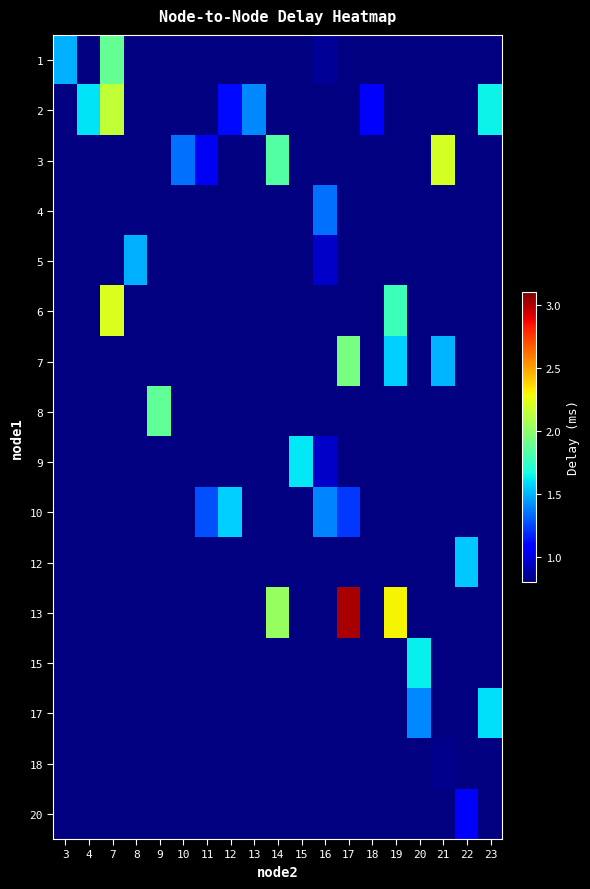

How many distinct data groups are displayed?

16